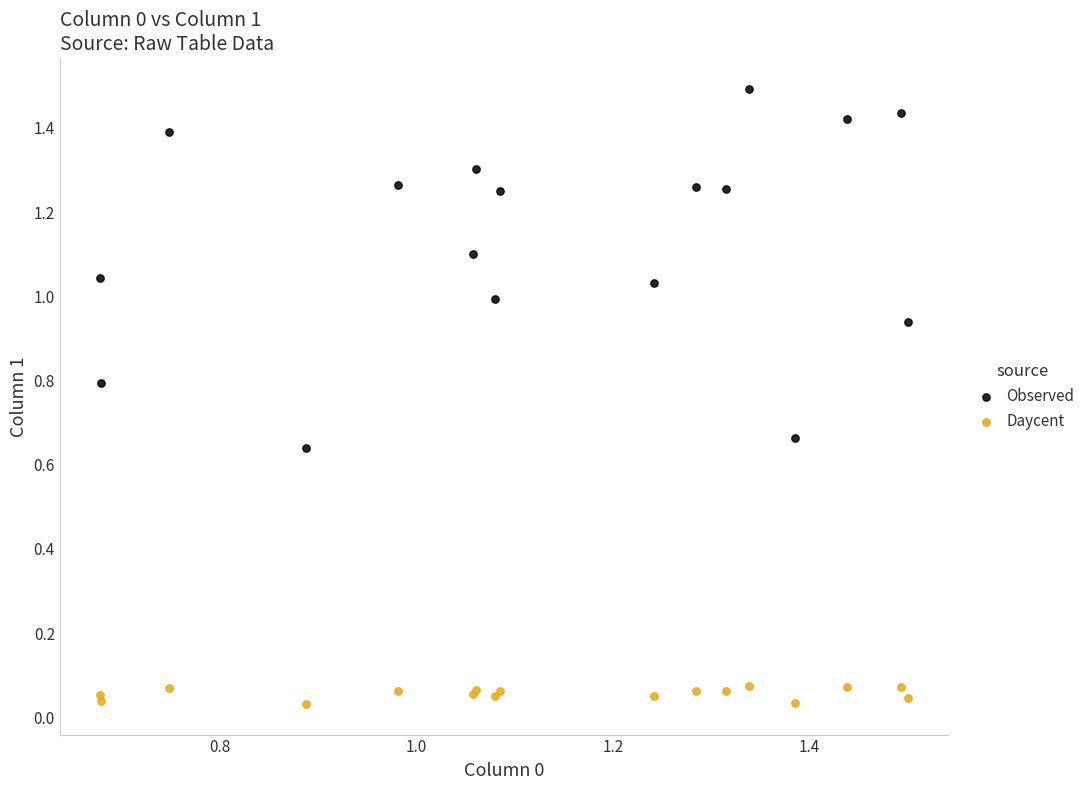

Which series has the widest spread of Y values?

Observed